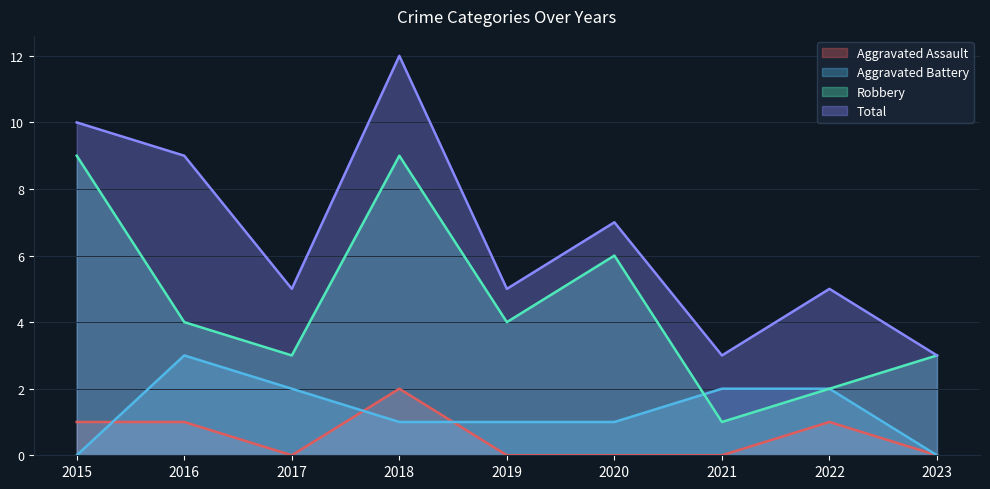

The Total series shows 5 at 2022. True or false?

True